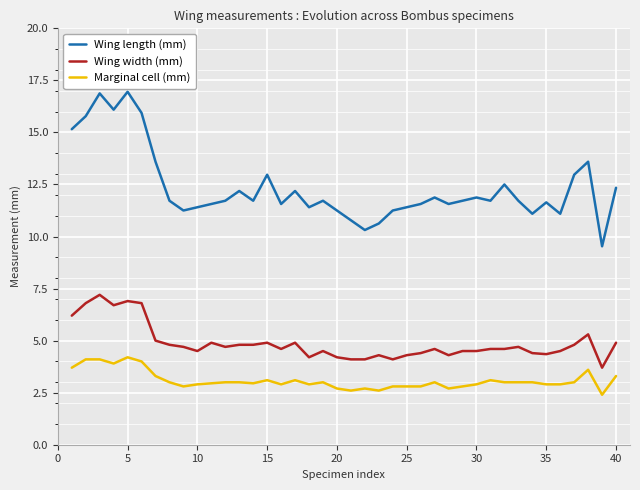

Is this an area chart (filled region under the line)?

No